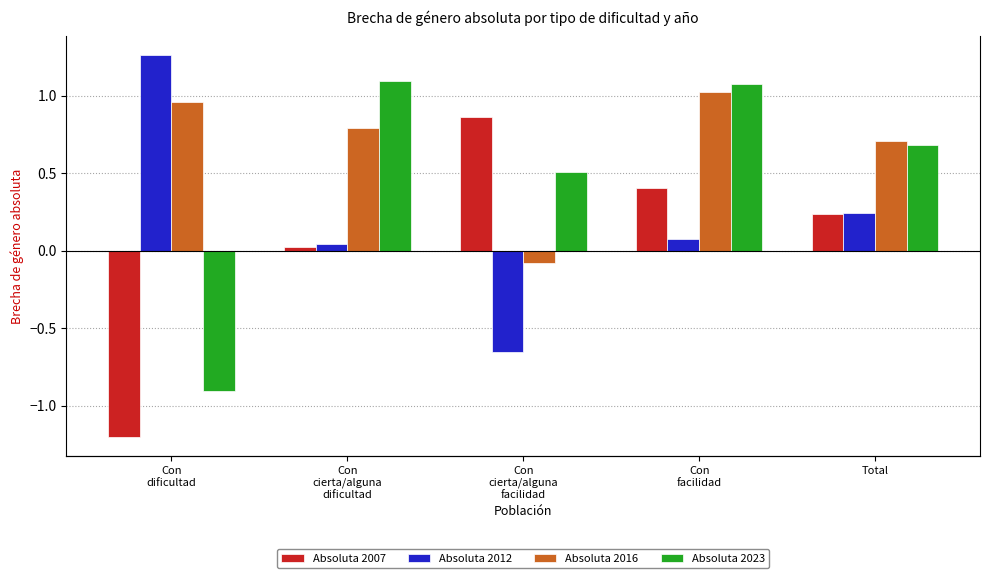

How many values in the Absoluta 2023 series are below 0?

1